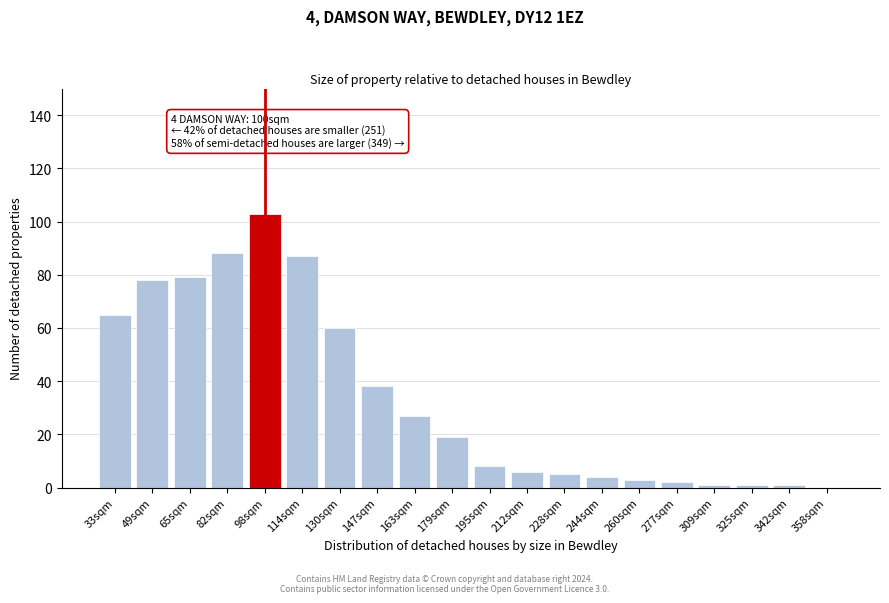

Reading left to right, what are all the values shown in this chart?

33sqm=65	49sqm=78	65sqm=79	82sqm=88	98sqm=103	114sqm=87	130sqm=60	147sqm=38	163sqm=27	179sqm=19	195sqm=8	212sqm=6	228sqm=5	244sqm=4	260sqm=3	277sqm=2	309sqm=1	325sqm=1	342sqm=1	358sqm=0